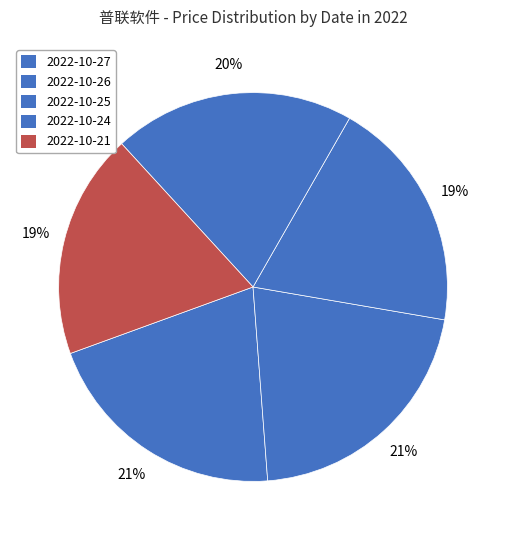

How much of the chart is everything except 2022-10-21?

81.3%